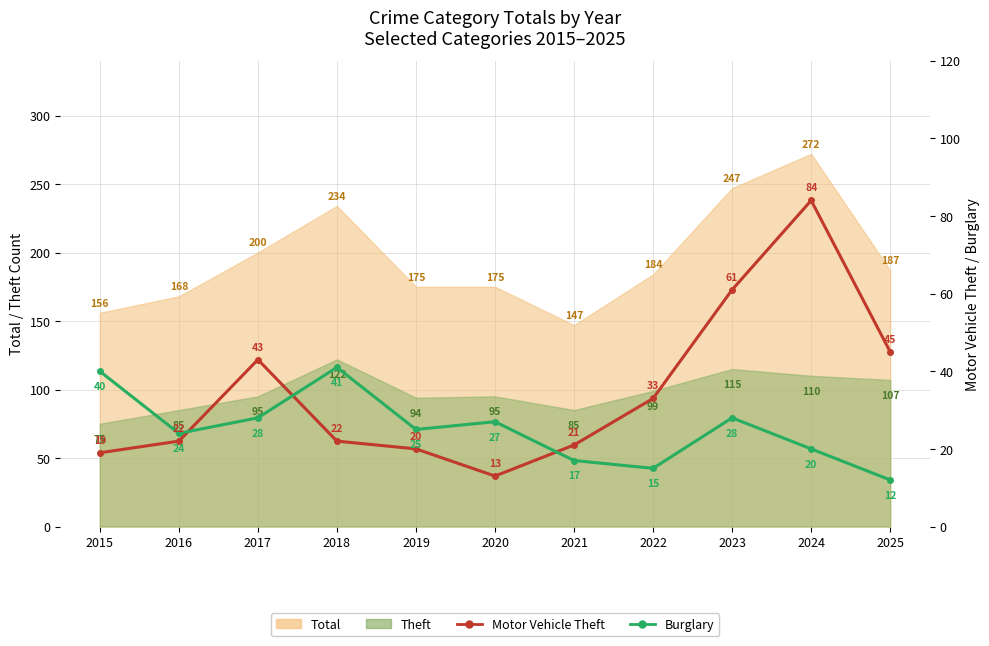

How many intersections are there between Burglary and Motor Vehicle Theft?

3